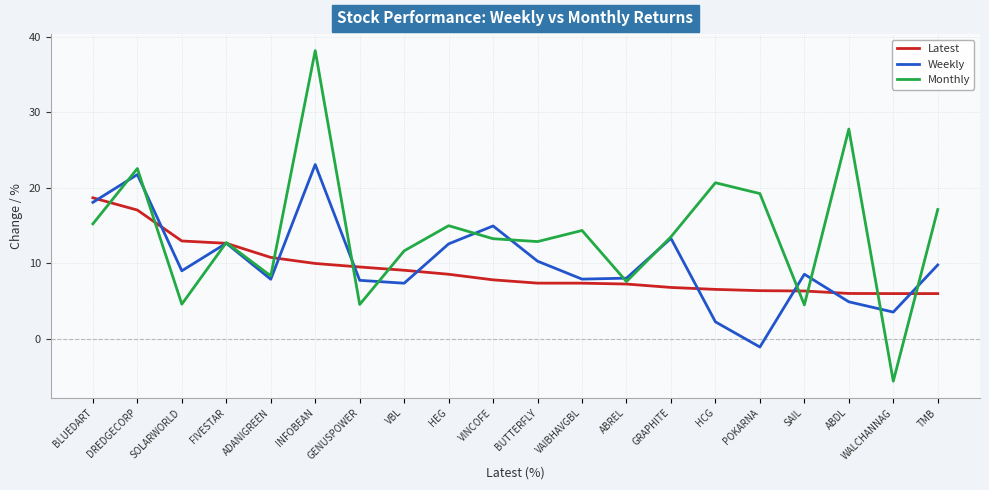

Which series has the largest range (max minus min)?

Monthly